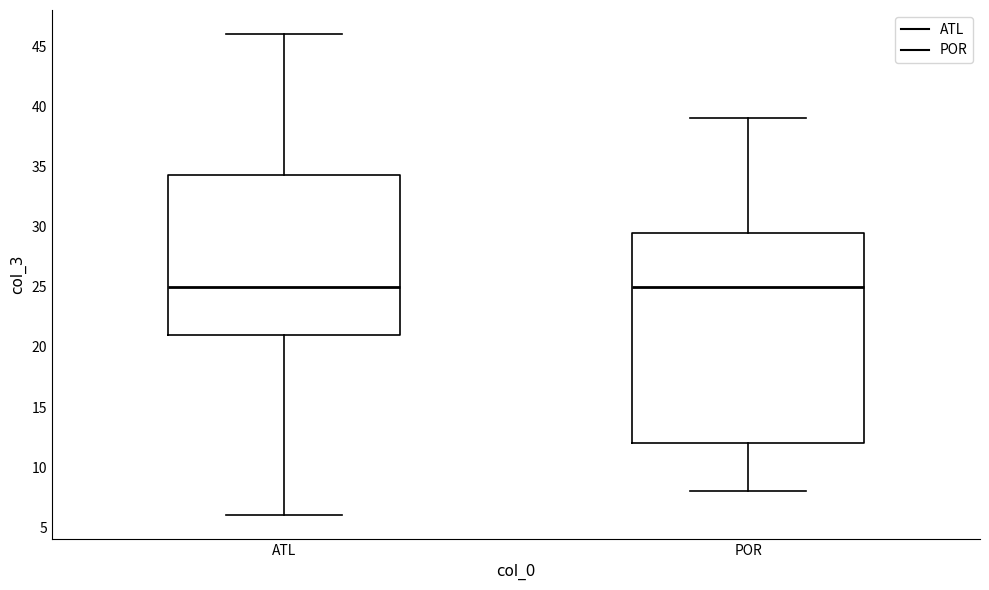

Reading left to right, transcribe this box plot: for each box, give where its median line is, the range the box spans, and where its two whiskers end, as read against the y-axis. The values are not printed on the chart, so give them approximately, as read against the axis.

ATL: median 25.0, box 21.0 to 34.5, whiskers 6.0 to 46.0
POR: median 25.0, box 12.0 to 29.5, whiskers 8.0 to 39.0